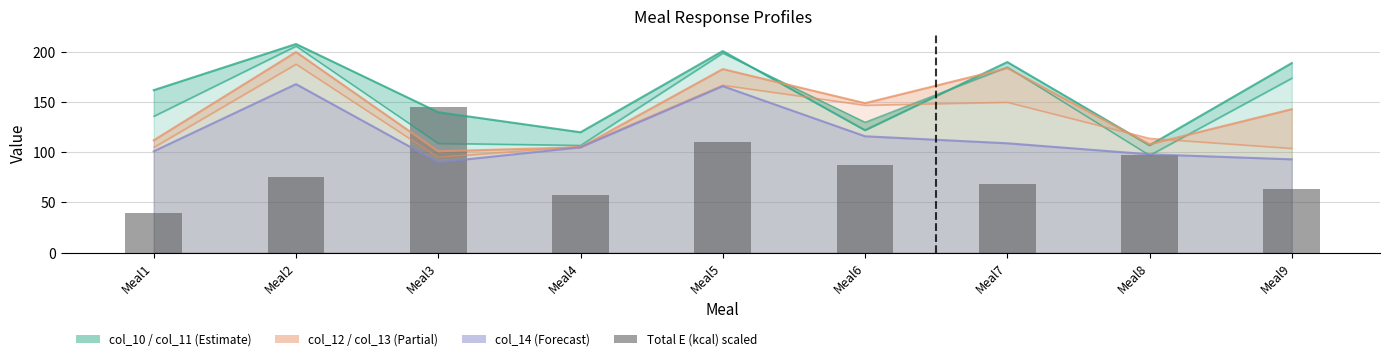

What is the value of the 1st bar from the left?

39.6